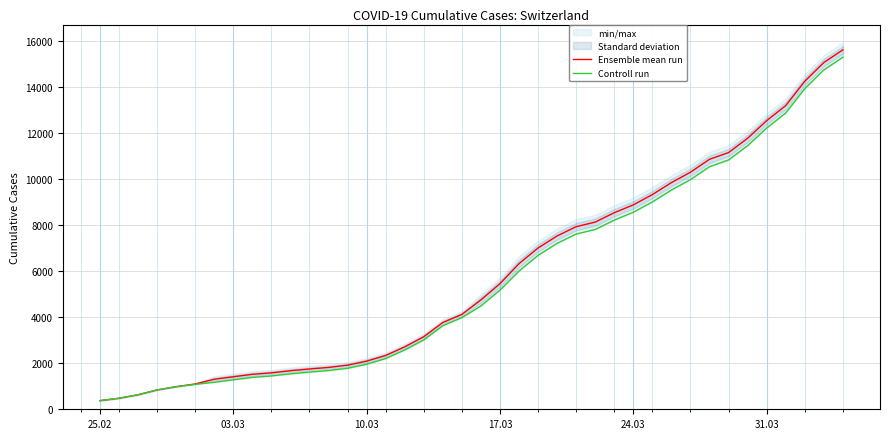

What is the maximum value for Ensemble mean run?

15605.0